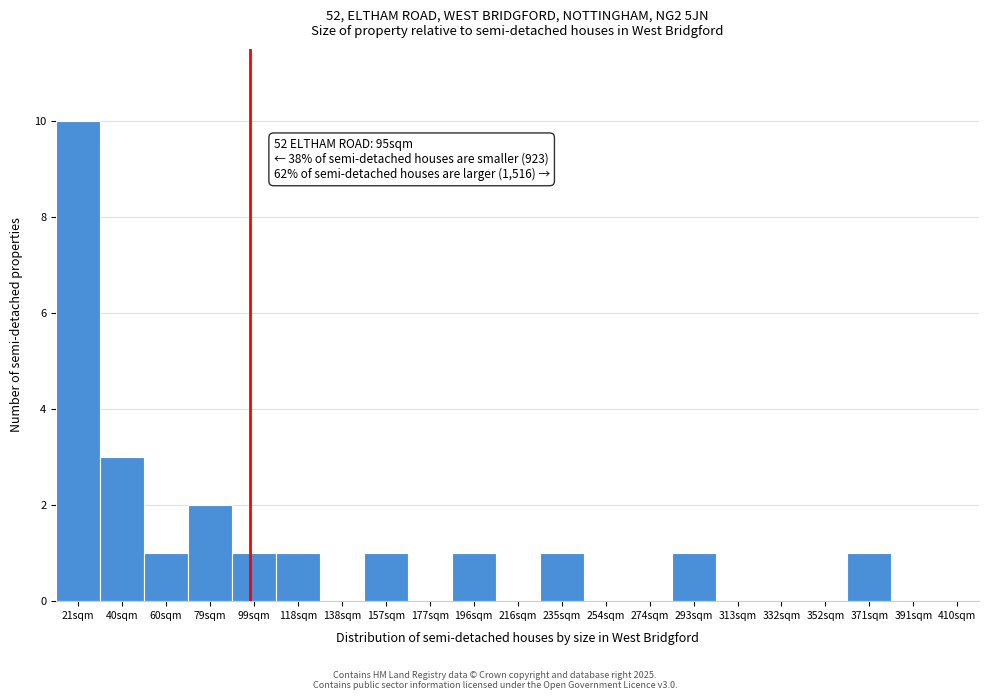

Reading left to right, list all the values displayed in this chart.

21sqm=10	40sqm=3	60sqm=1	79sqm=2	99sqm=1	118sqm=1	138sqm=0	157sqm=1	177sqm=0	196sqm=1	216sqm=0	235sqm=1	254sqm=0	274sqm=0	293sqm=1	313sqm=0	332sqm=0	352sqm=0	371sqm=1	391sqm=0	410sqm=0